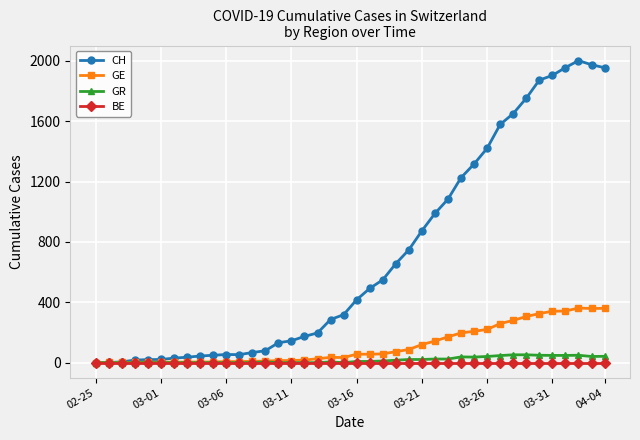

At how many categories does at least one series exceed 1021?

13